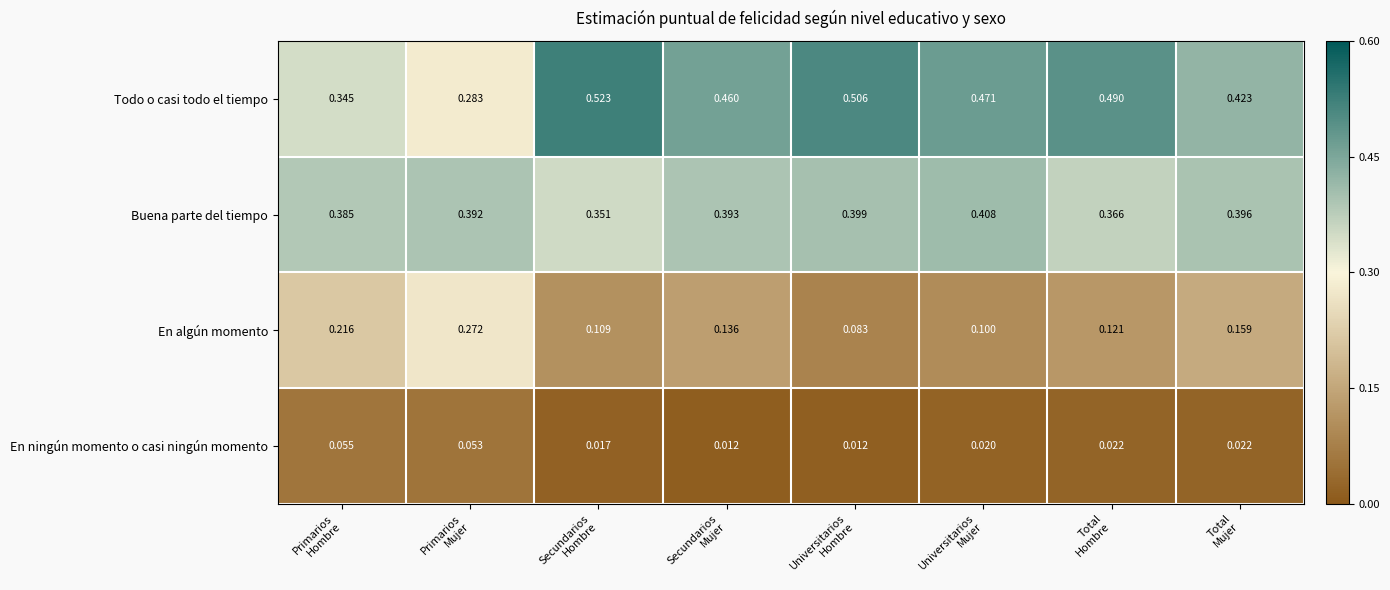

Which series has the largest total across all categories?

Todo o casi todo el tiempo